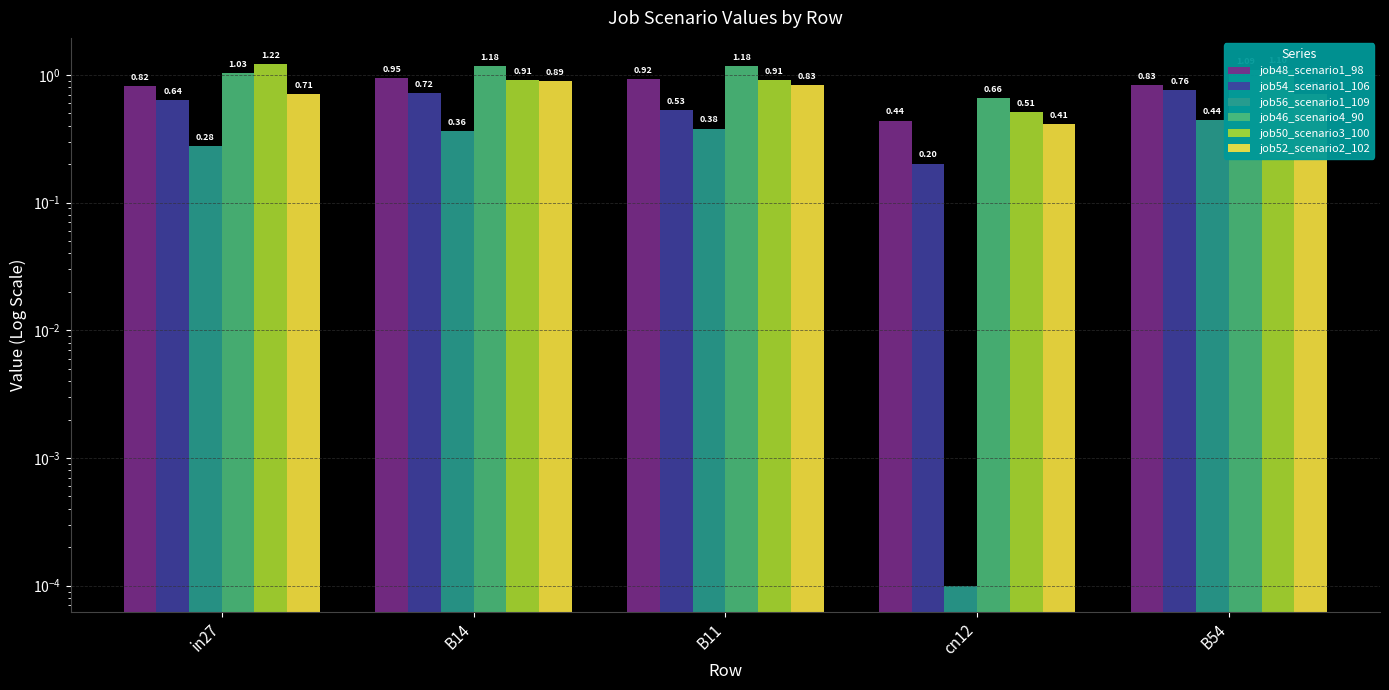

The job48_scenario1_98 series shows 0.3 at B54. True or false?

False